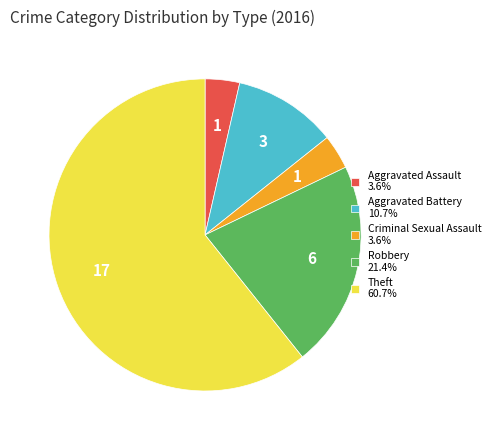

Do Robbery 21.4% and Aggravated Assault 3.6% together represent more than half of the pie?

No